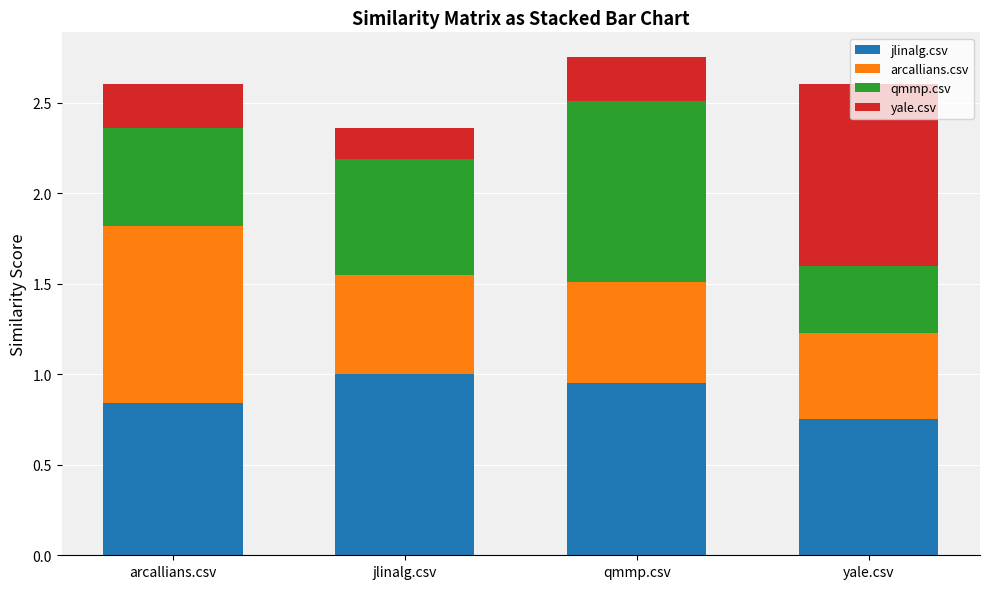

Where is jlinalg.csv nearest to the value 0?

yale.csv